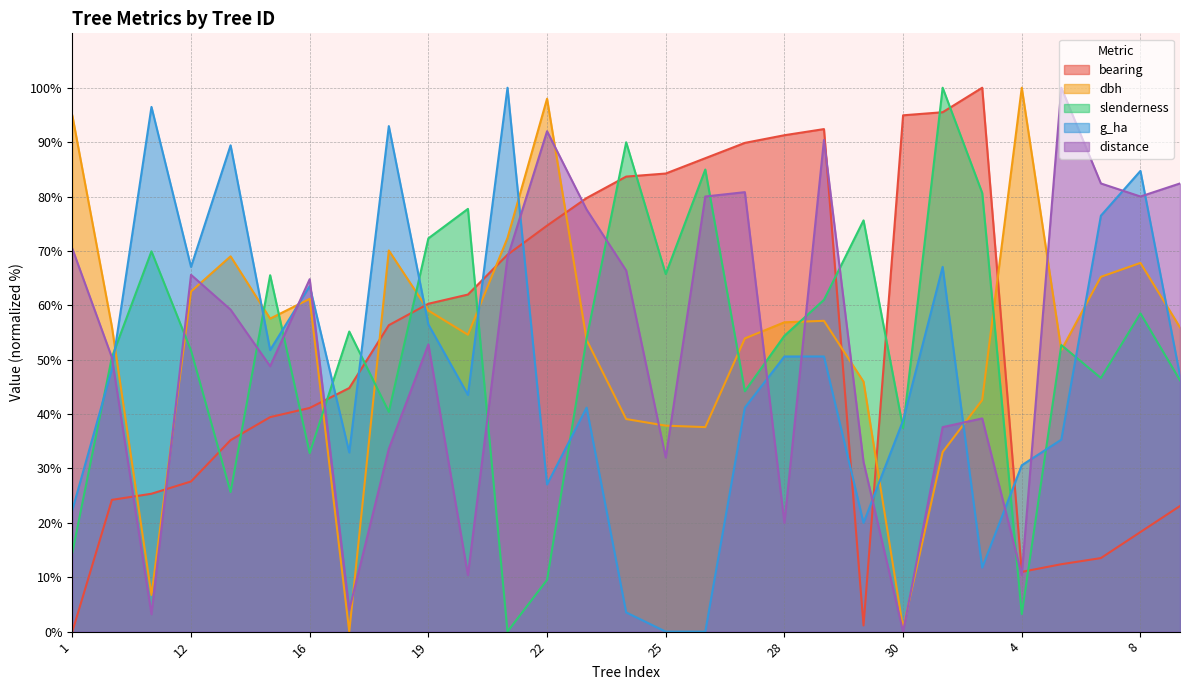

How many data points in bearing are above 56?

15